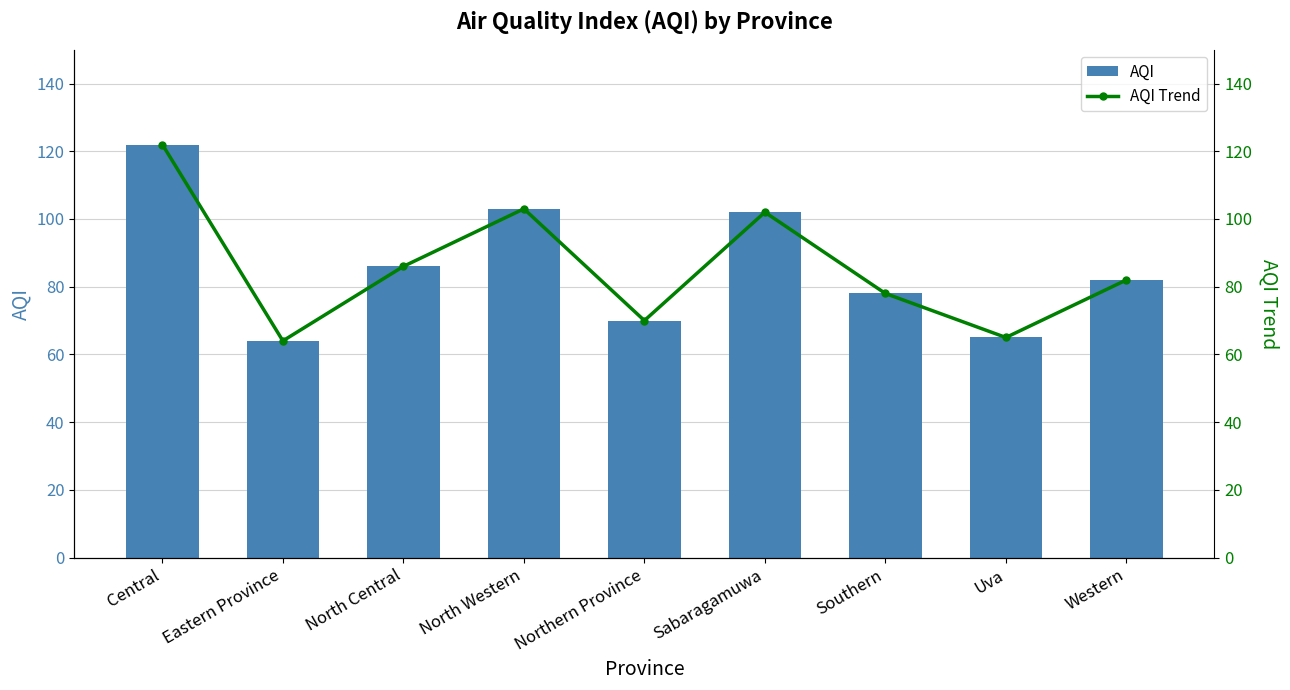

What is the average value of the AQI series?

86